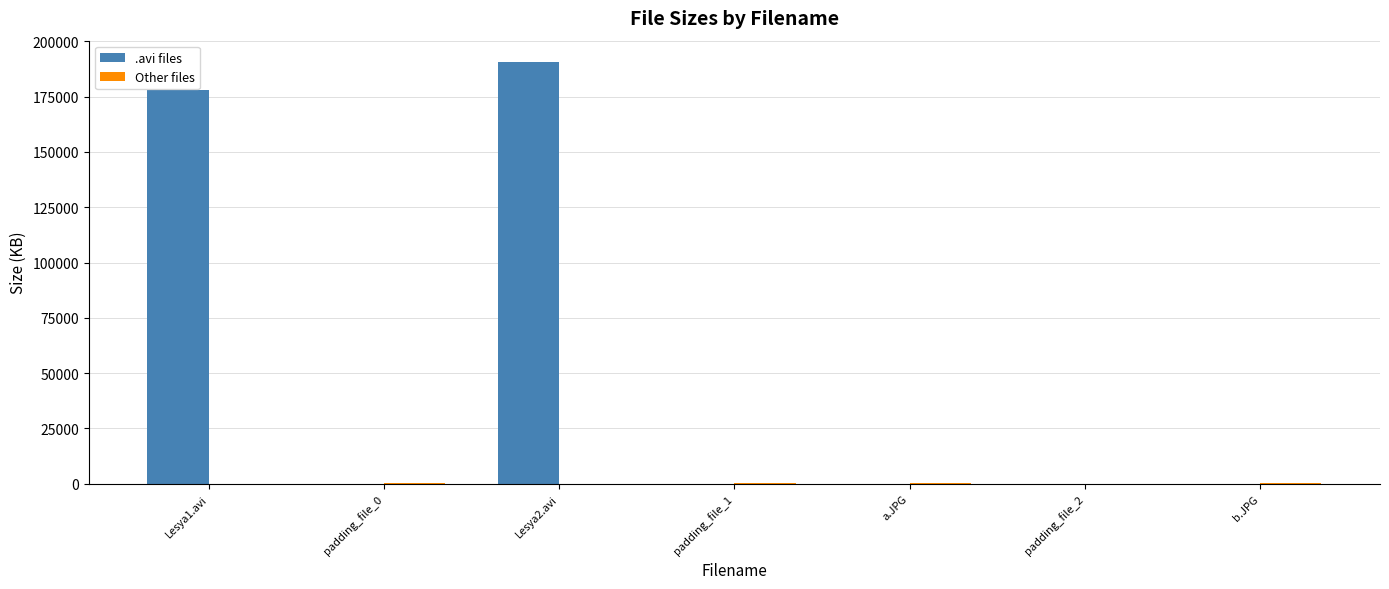

What is the total value across all series at Lesya2.avi?

190730.2